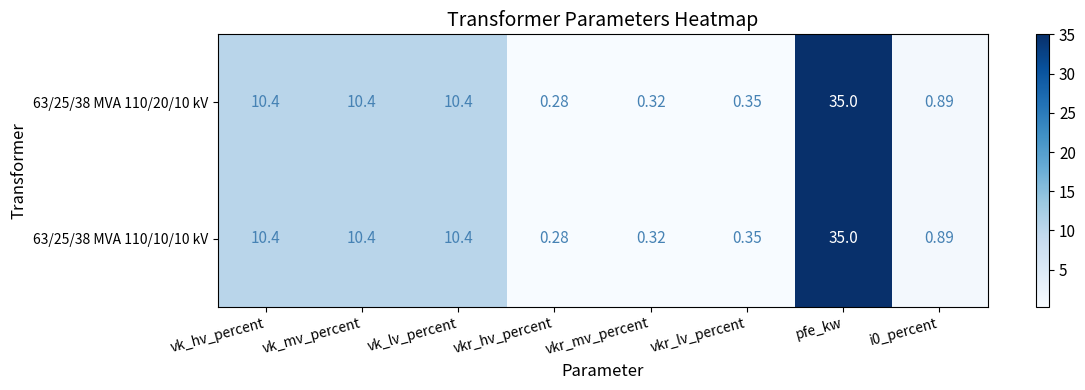

At which label does 63/25/38 MVA 110/10/10 kV first exceed 10?

vk_hv_percent